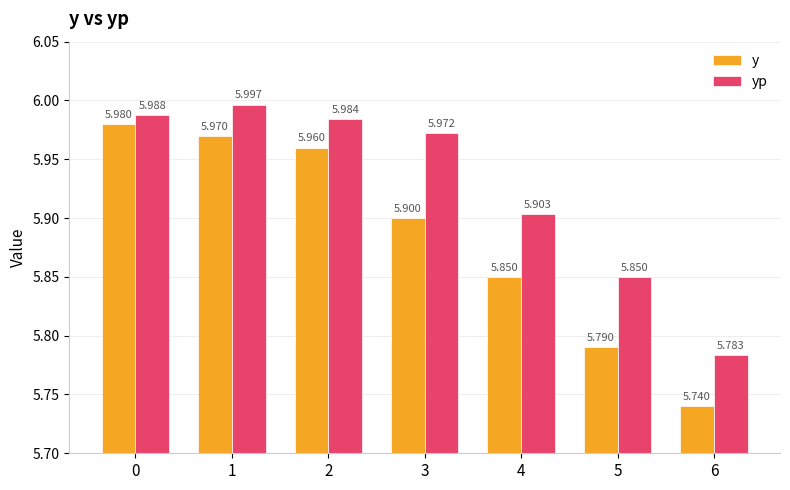

List the series in order of their peak value, lowest first.

y, yp